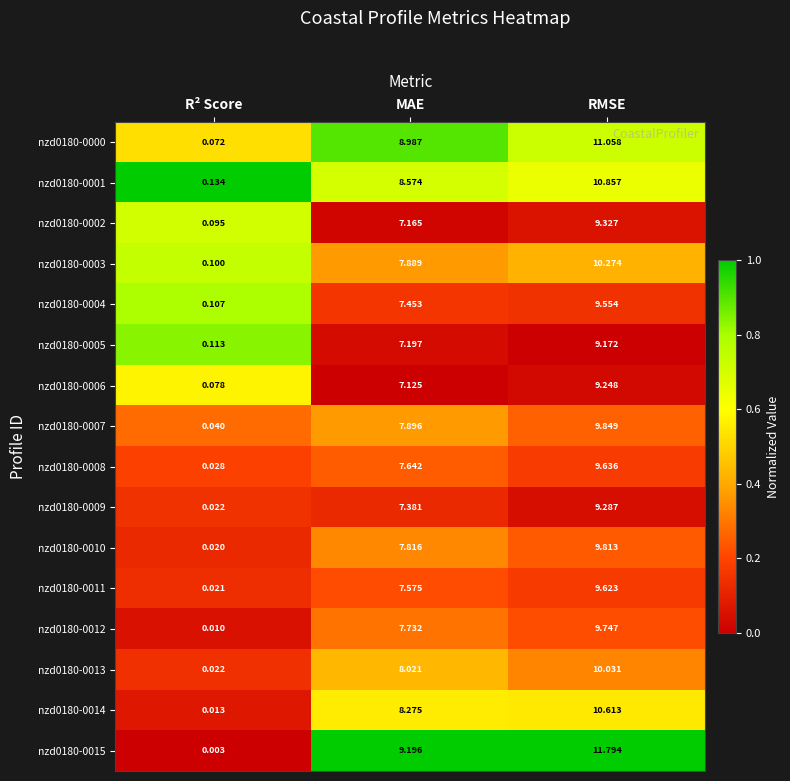

Which category has the highest value across all series?

RMSE